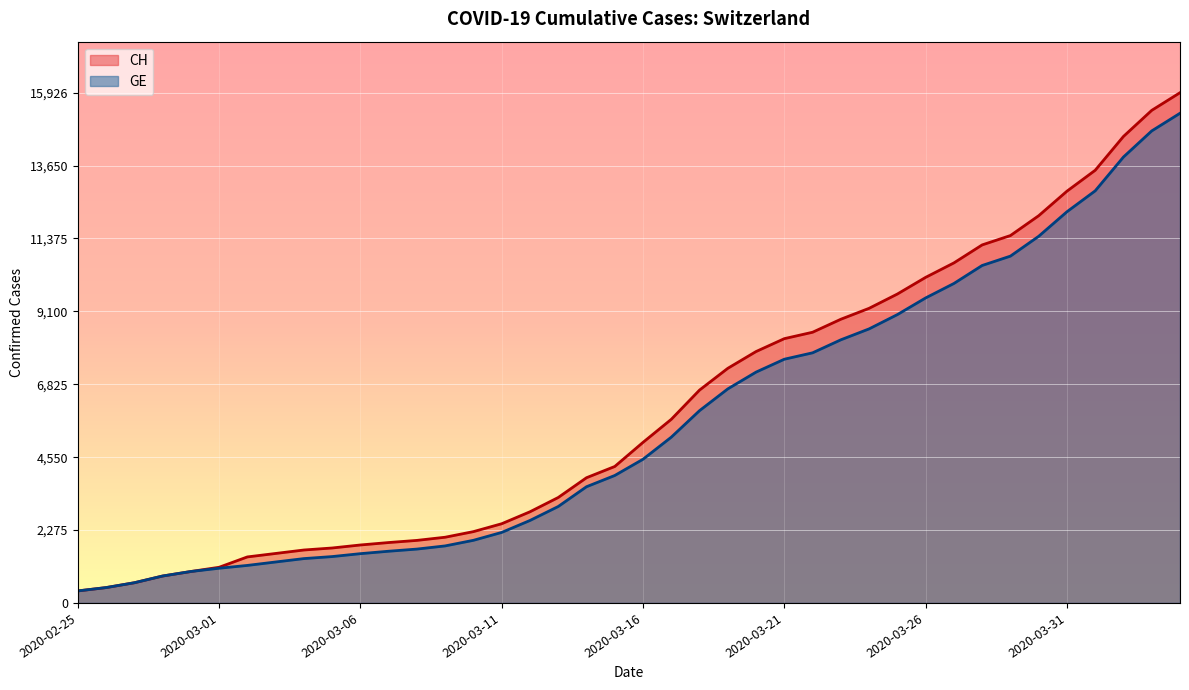

How many data points does each series have?

40